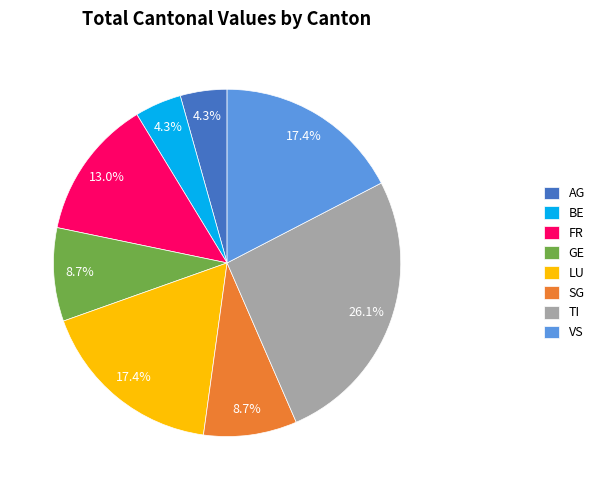

How many slices are in this pie chart?

8